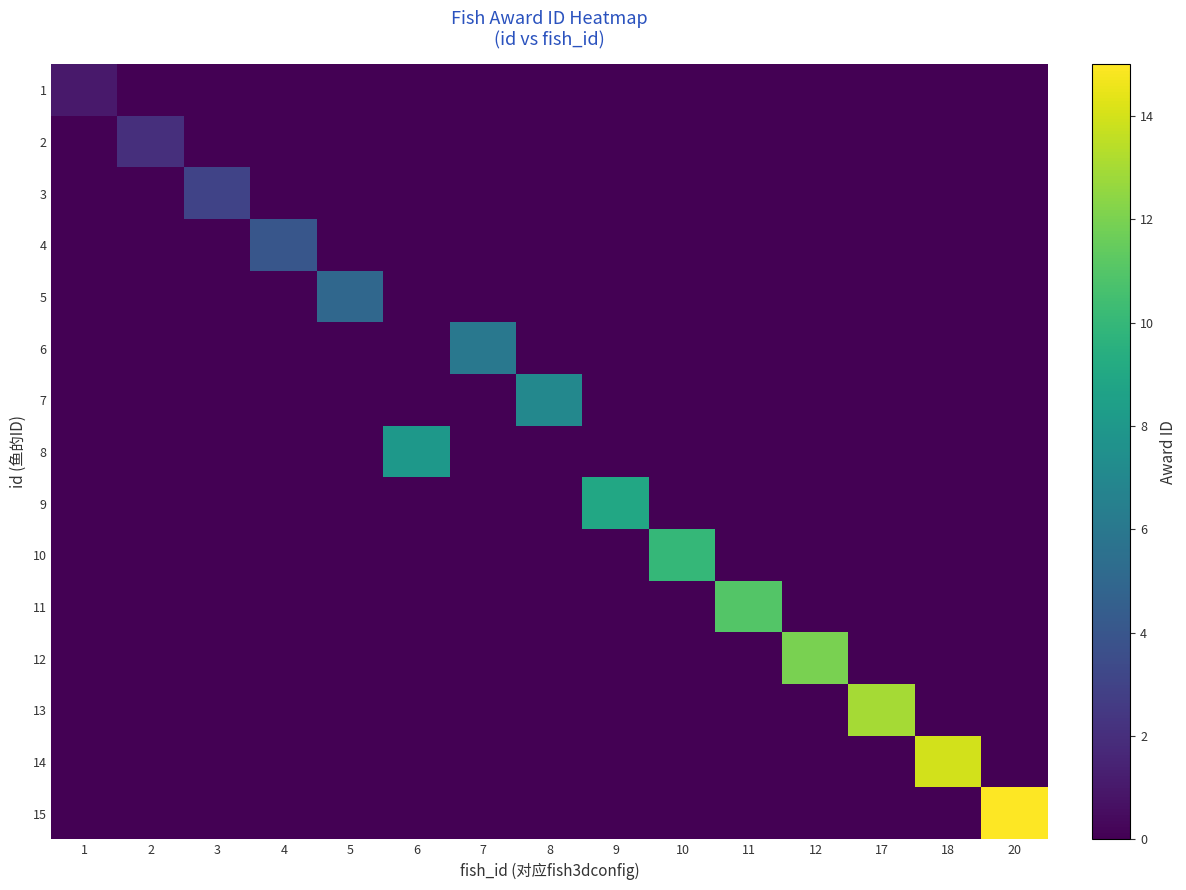

Reading right to left, transcribe all the data shown in this chart.

1: 20=0	18=0	17=0	12=0	11=0	10=0	9=0	8=0	7=0	6=0	5=0	4=0	3=0	2=0	1=1
2: 20=0	18=0	17=0	12=0	11=0	10=0	9=0	8=0	7=0	6=0	5=0	4=0	3=0	2=2	1=0
3: 20=0	18=0	17=0	12=0	11=0	10=0	9=0	8=0	7=0	6=0	5=0	4=0	3=3	2=0	1=0
4: 20=0	18=0	17=0	12=0	11=0	10=0	9=0	8=0	7=0	6=0	5=0	4=4	3=0	2=0	1=0
5: 20=0	18=0	17=0	12=0	11=0	10=0	9=0	8=0	7=0	6=0	5=5	4=0	3=0	2=0	1=0
6: 20=0	18=0	17=0	12=0	11=0	10=0	9=0	8=0	7=6	6=0	5=0	4=0	3=0	2=0	1=0
7: 20=0	18=0	17=0	12=0	11=0	10=0	9=0	8=7	7=0	6=0	5=0	4=0	3=0	2=0	1=0
8: 20=0	18=0	17=0	12=0	11=0	10=0	9=0	8=0	7=0	6=8	5=0	4=0	3=0	2=0	1=0
9: 20=0	18=0	17=0	12=0	11=0	10=0	9=9	8=0	7=0	6=0	5=0	4=0	3=0	2=0	1=0
10: 20=0	18=0	17=0	12=0	11=0	10=10	9=0	8=0	7=0	6=0	5=0	4=0	3=0	2=0	1=0
11: 20=0	18=0	17=0	12=0	11=11	10=0	9=0	8=0	7=0	6=0	5=0	4=0	3=0	2=0	1=0
12: 20=0	18=0	17=0	12=12	11=0	10=0	9=0	8=0	7=0	6=0	5=0	4=0	3=0	2=0	1=0
13: 20=0	18=0	17=13	12=0	11=0	10=0	9=0	8=0	7=0	6=0	5=0	4=0	3=0	2=0	1=0
14: 20=0	18=14	17=0	12=0	11=0	10=0	9=0	8=0	7=0	6=0	5=0	4=0	3=0	2=0	1=0
15: 20=15	18=0	17=0	12=0	11=0	10=0	9=0	8=0	7=0	6=0	5=0	4=0	3=0	2=0	1=0